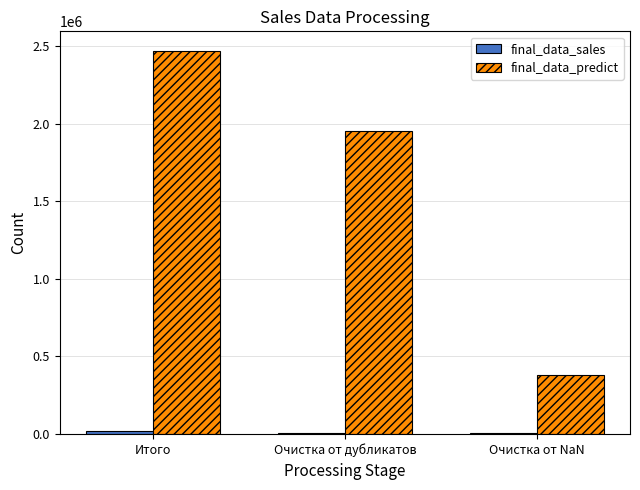

Which series changed the most between Очистка от дубликатов and Очистка от NaN?

final_data_predict